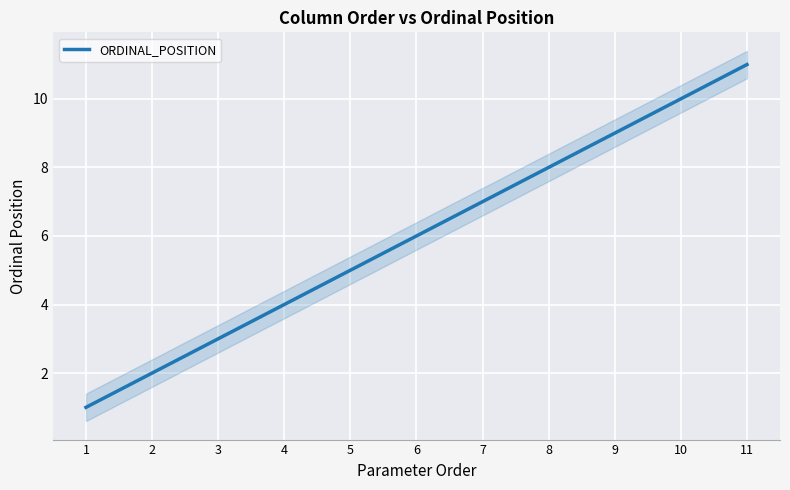

What is the sum of all values?

66